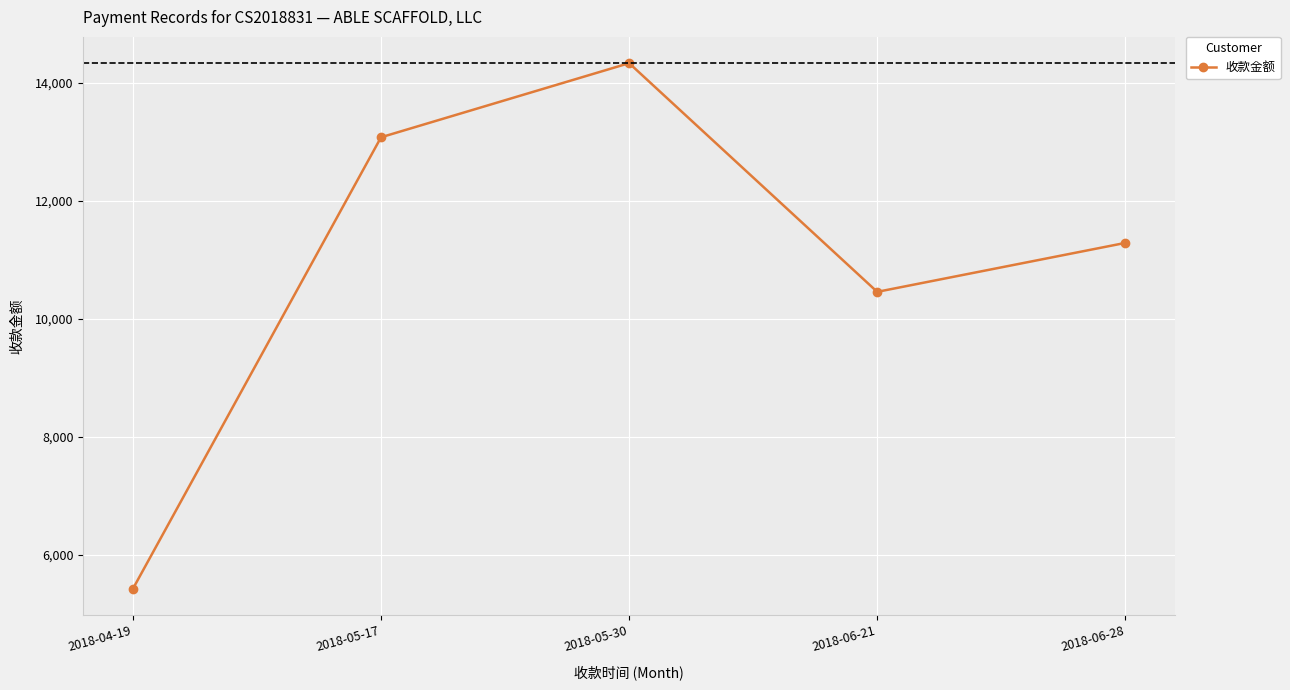

What is the change in value from 2018-05-30 to 2018-06-28?

-3049.8